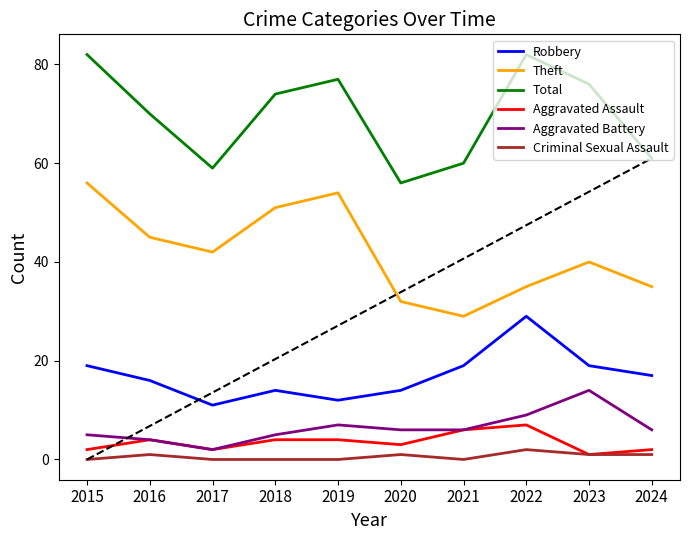

Rank the categories by Criminal Sexual Assault value from lowest to highest.

2015, 2017, 2018, 2019, 2021, 2016, 2020, 2023, 2024, 2022